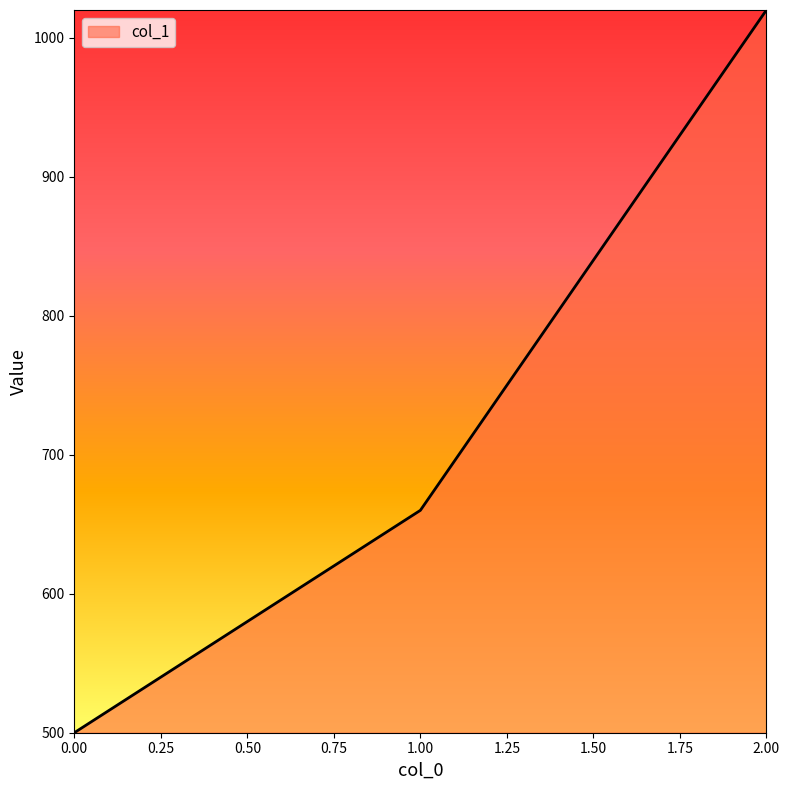

Rank the categories by value from lowest to highest.

0.00, 1.00, 2.00